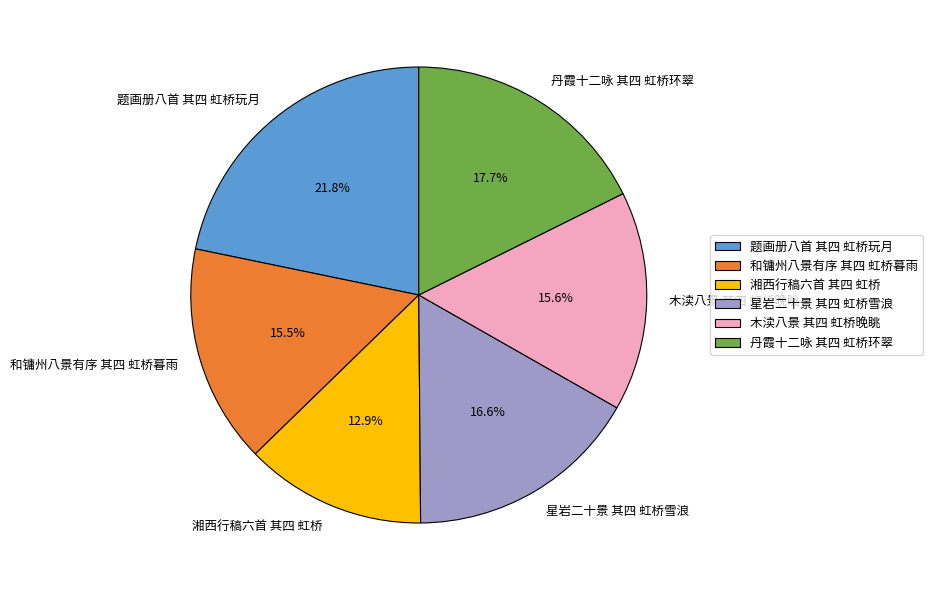

Is 湘西行稿六首 其四 虹桥 the majority of the pie?

No